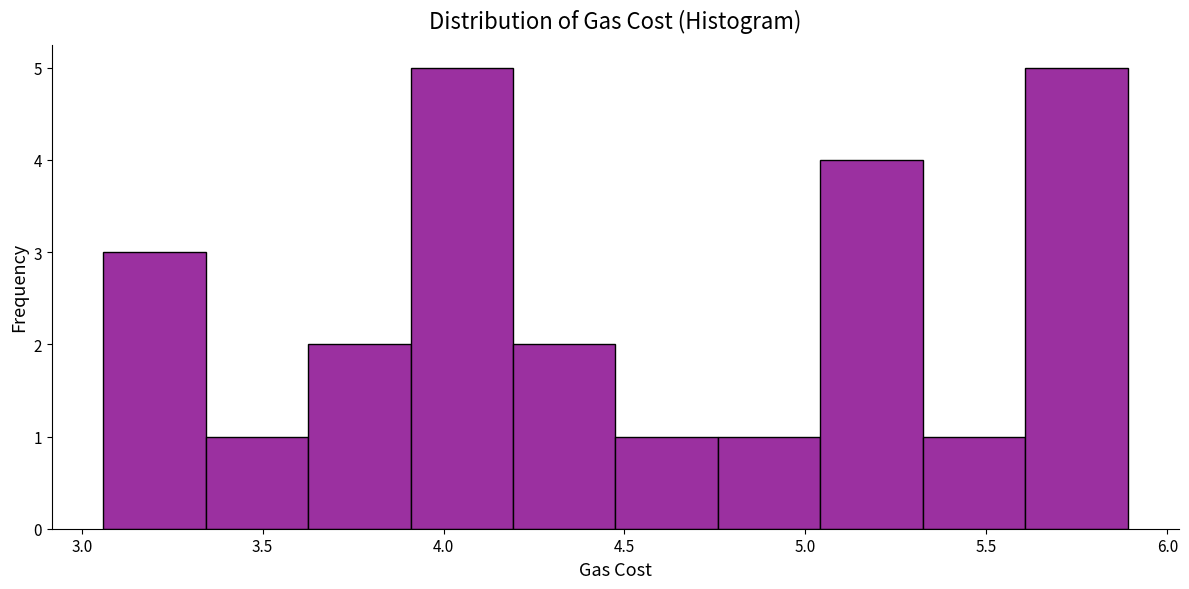

Reading left to right, list every bar in this chart as the range it spans on the x-axis followed by its height. Neither the bar edges nor the heights are printed on the chart, so give them approximately, as read against the axes.

3.05 to 3.35: 3
3.35 to 3.65: 1
3.65 to 3.90: 2
3.90 to 4.20: 5
4.20 to 4.50: 2
4.50 to 4.75: 1
4.75 to 5.05: 1
5.05 to 5.30: 4
5.30 to 5.60: 1
5.60 to 5.90: 5